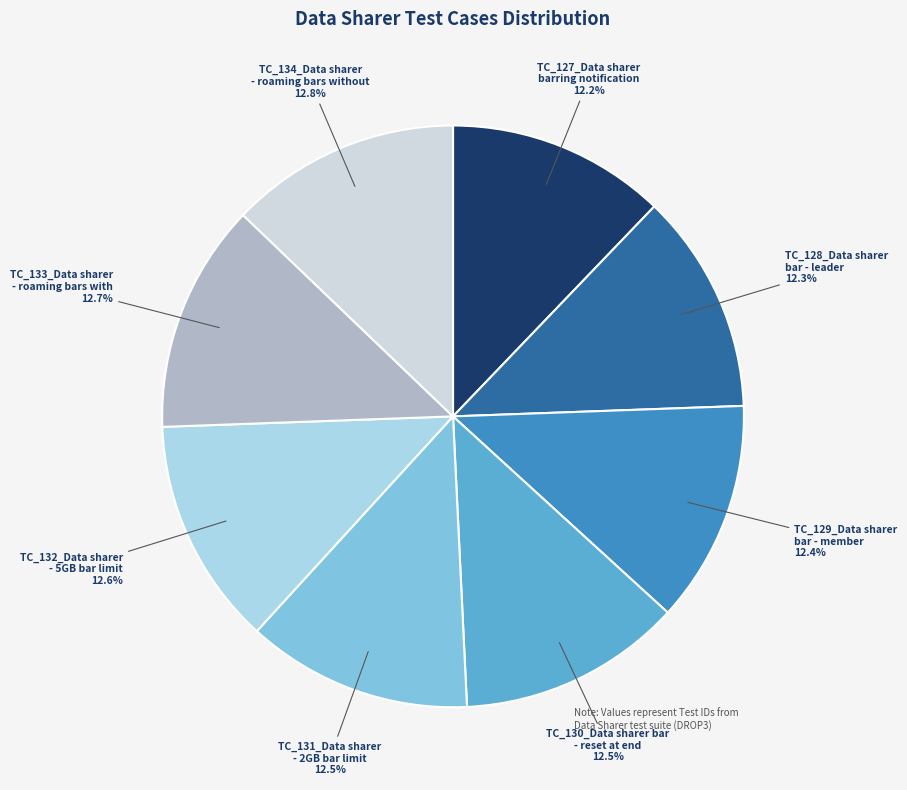

How many slices are in this pie chart?

8